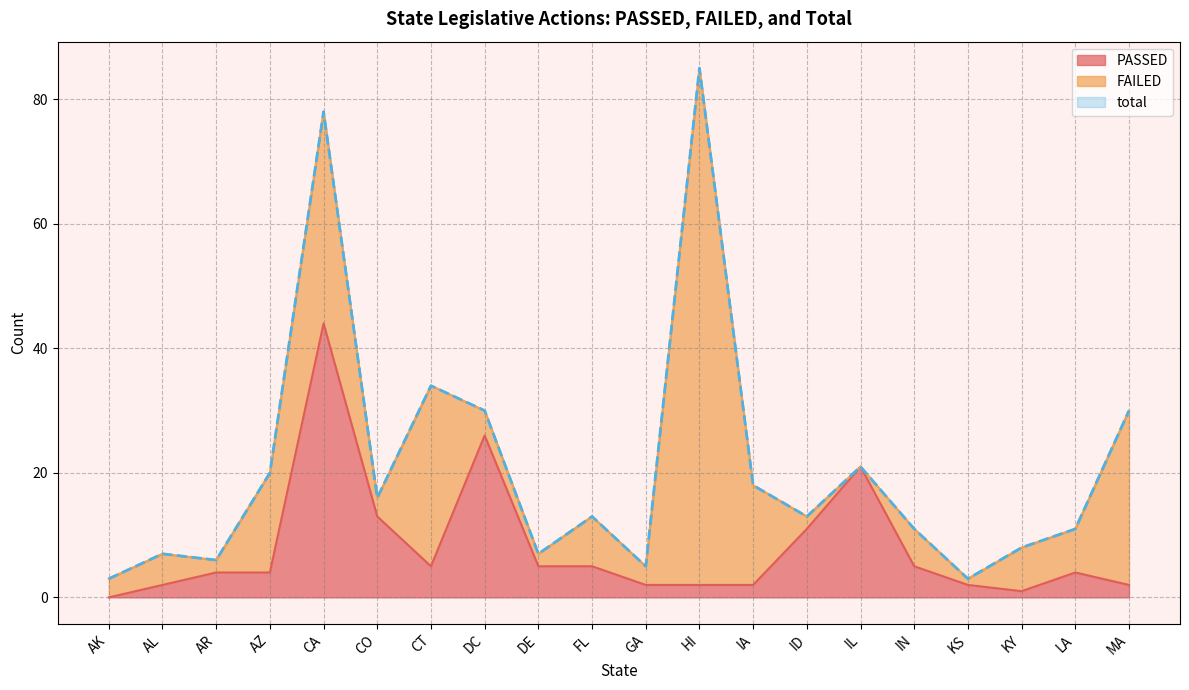

What is the label of the 6th point from the left?

CO